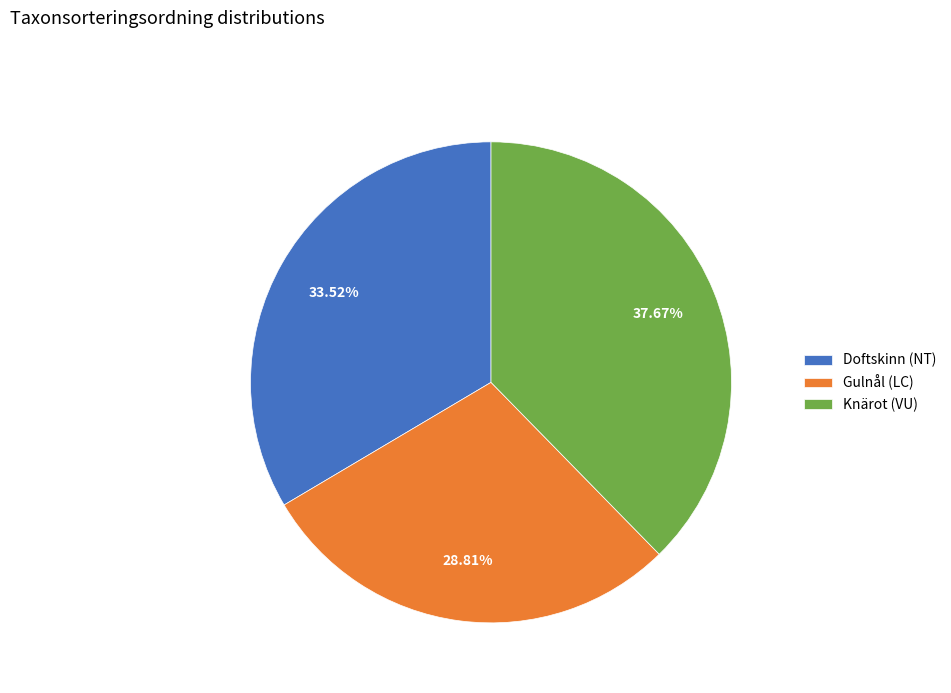

Count the number of slices in the pie.

3